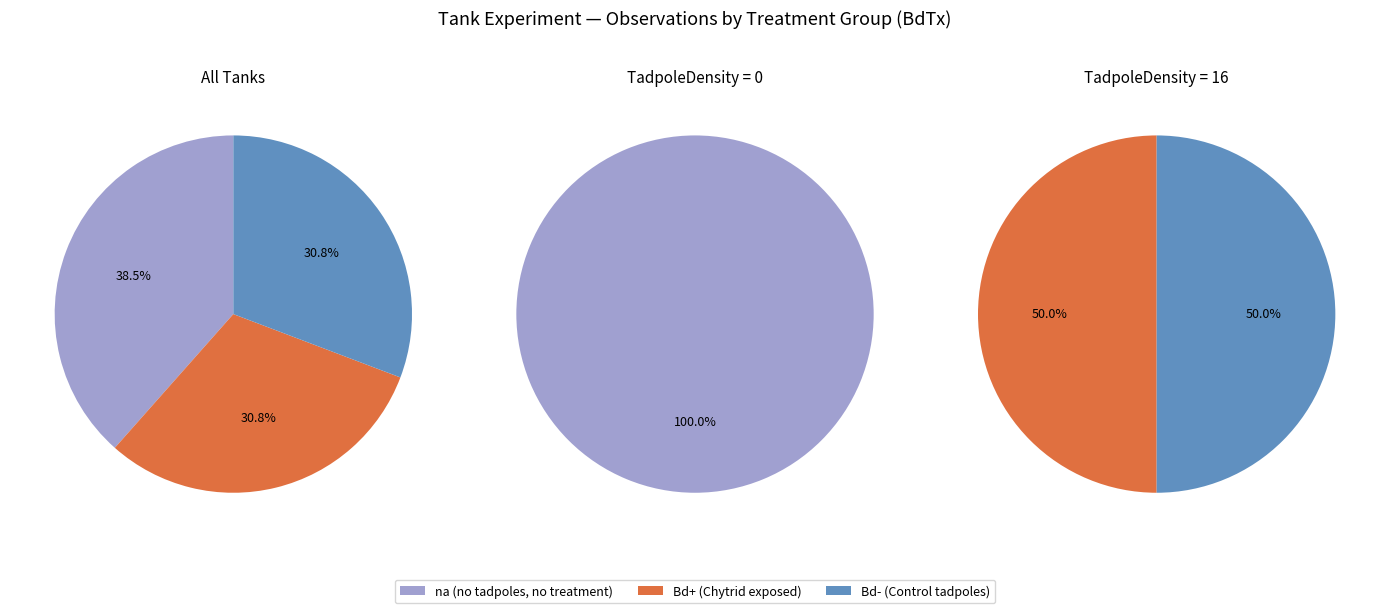

Does na account for over 50% of the chart?

No